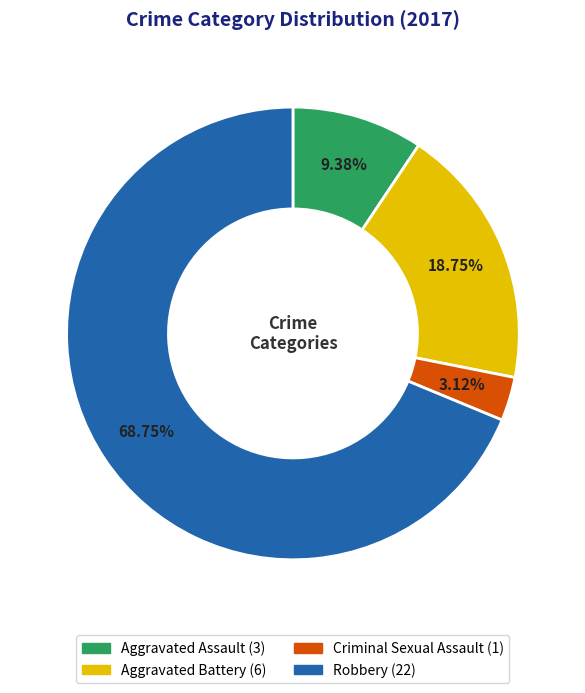

Which category has the smallest portion of the pie?

Criminal Sexual Assault